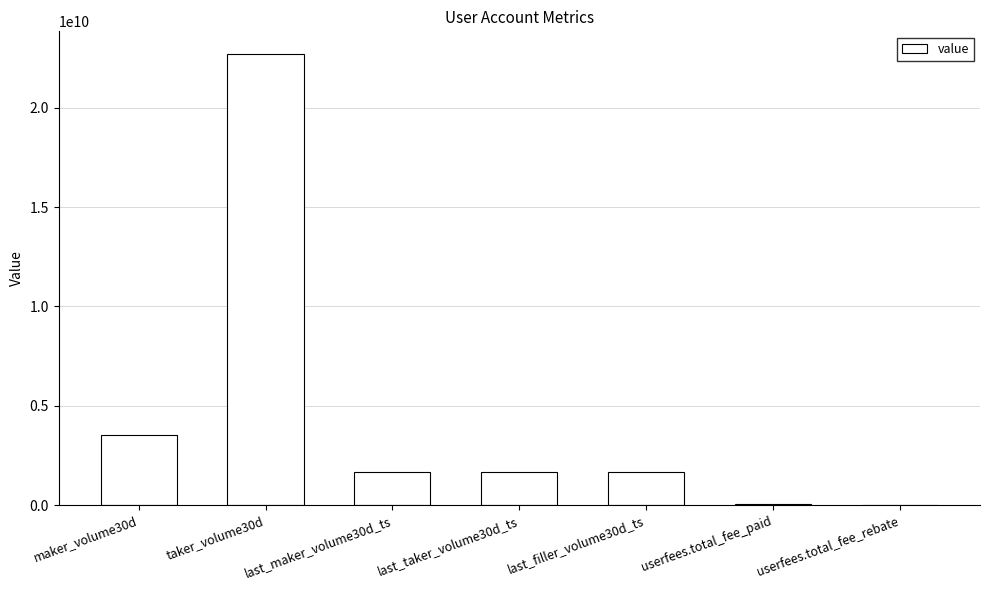

What is the sum of all values?

31264456184